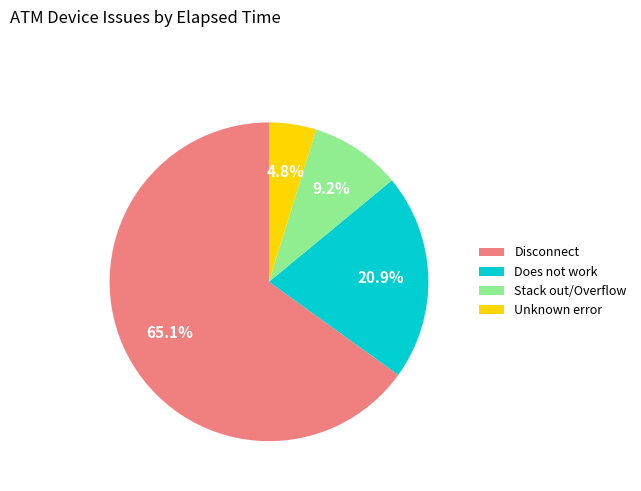

How much of the chart is everything except Does not work?

79.1%